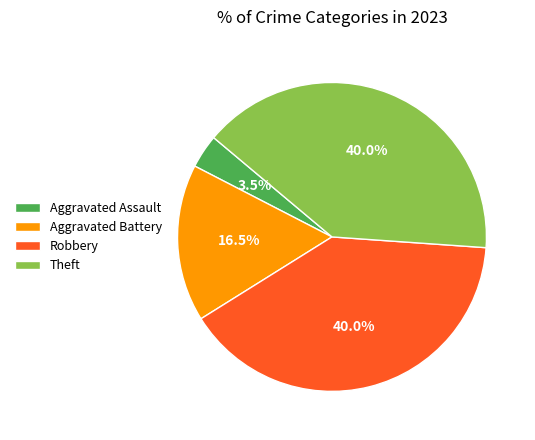

What is the total percentage of Theft and Aggravated Assault?

43.5%